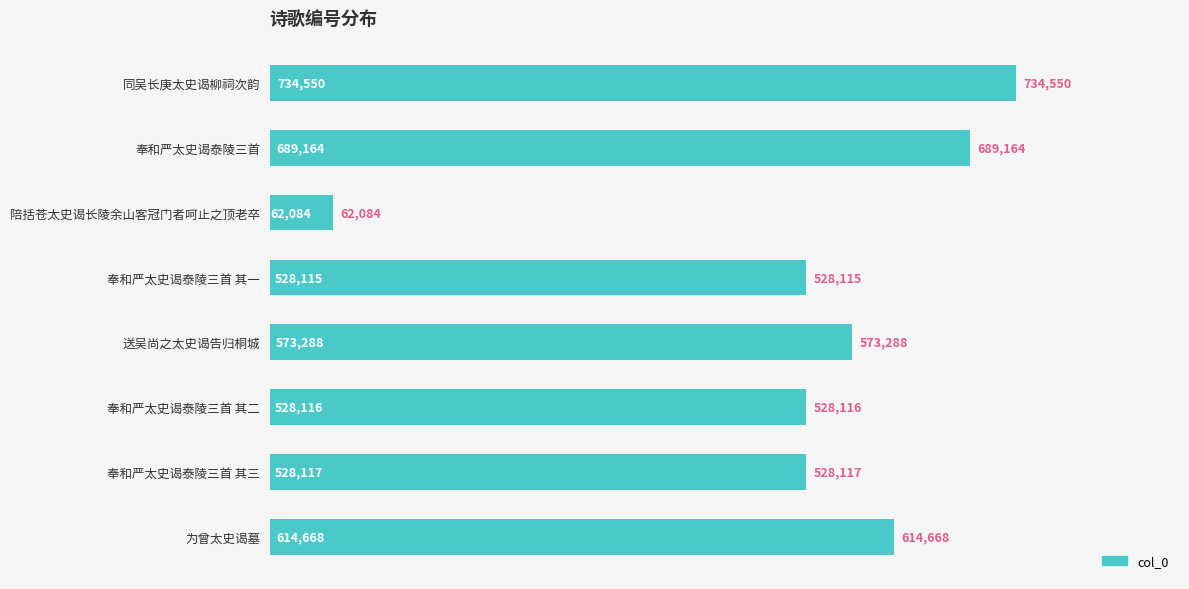

Rank the categories by value from highest to lowest.

同吴长庚太史谒柳祠次韵, 奉和严太史谒泰陵三首, 为曾太史谒墓, 送吴尚之太史谒告归桐城, 奉和严太史谒泰陵三首 其三, 奉和严太史谒泰陵三首 其二, 奉和严太史谒泰陵三首 其一, 陪括苍太史谒长陵余山客冠门者呵止之顶老卒